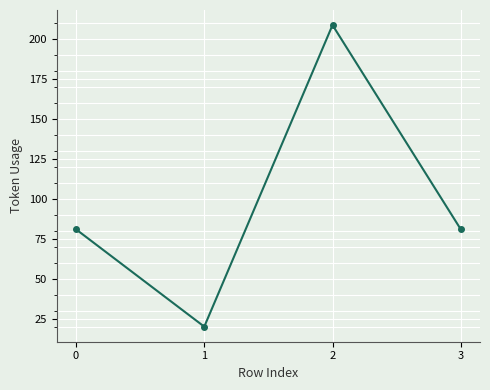

What is the value of the 3rd point from the left?

209